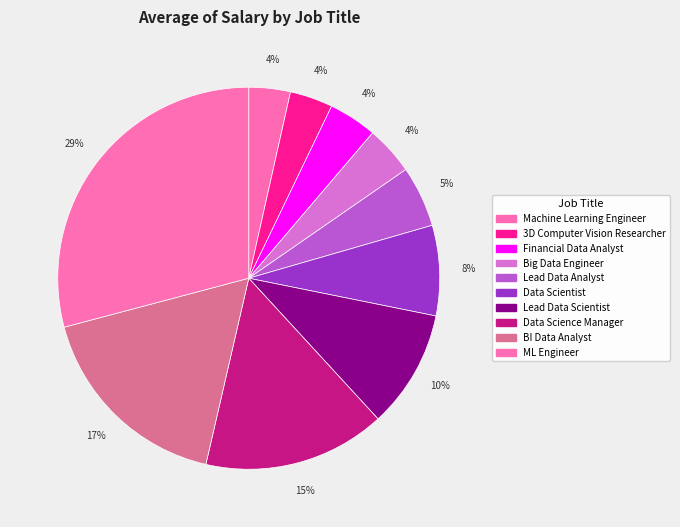

True or false: 3D Computer Vision Researcher accounts for 4% of the total.

True